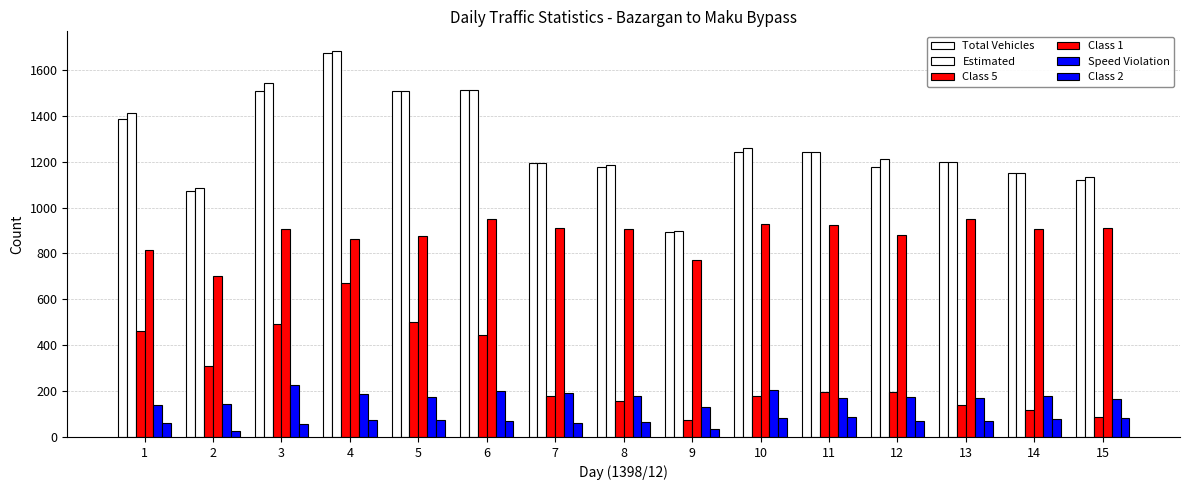

Which category has the highest value across all series?

4